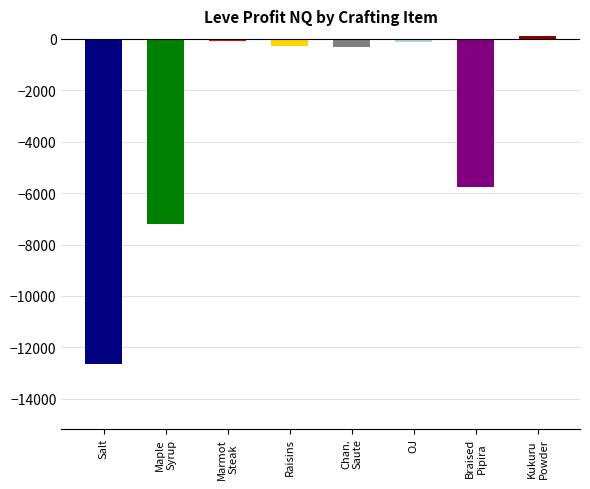

What is the label of the 1st bar from the left?

Salt